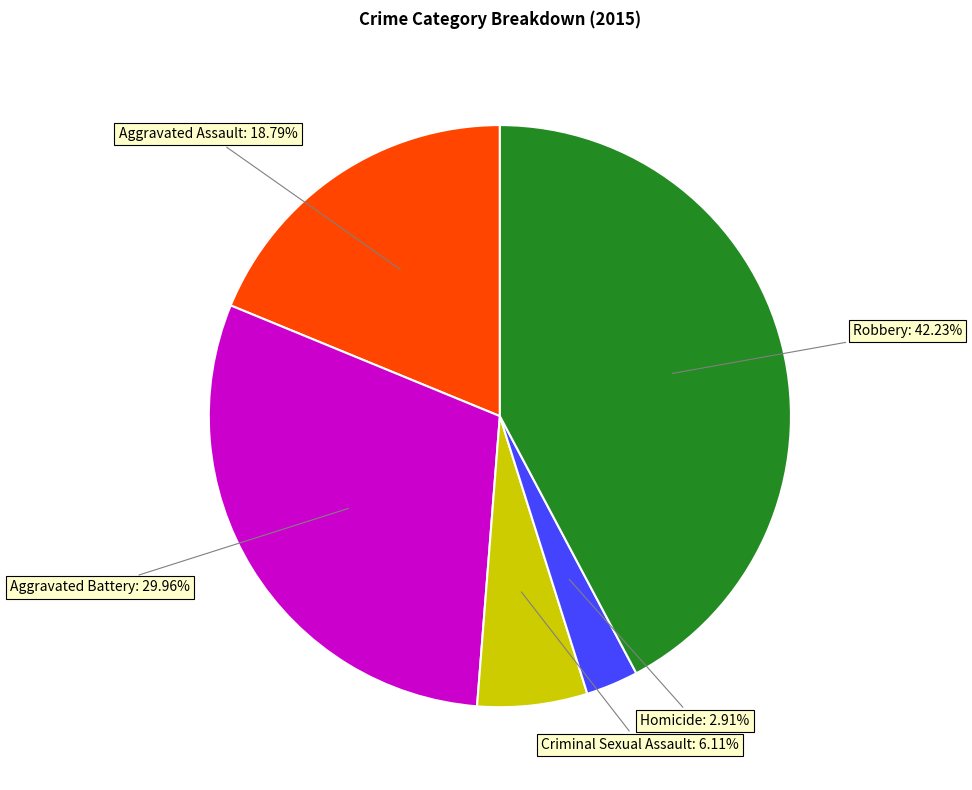

Does any single category account for the majority?

No